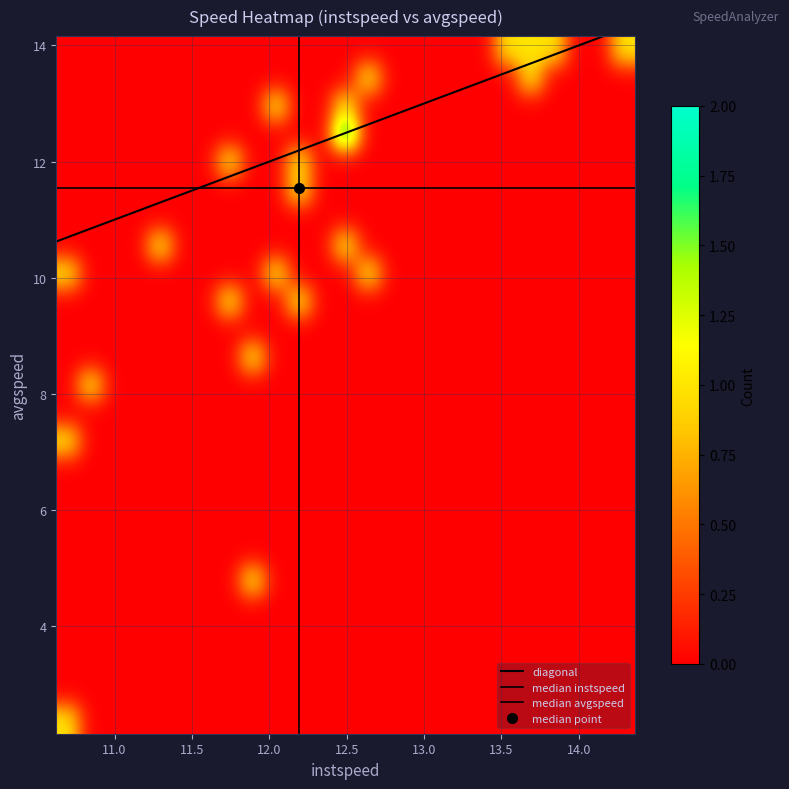

How many categories are shown in the chart?

25